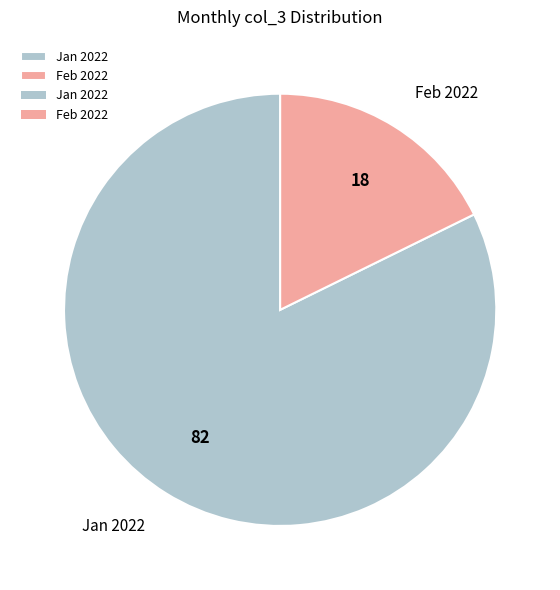

Between Feb 2022 and Jan 2022, which is larger?

Jan 2022